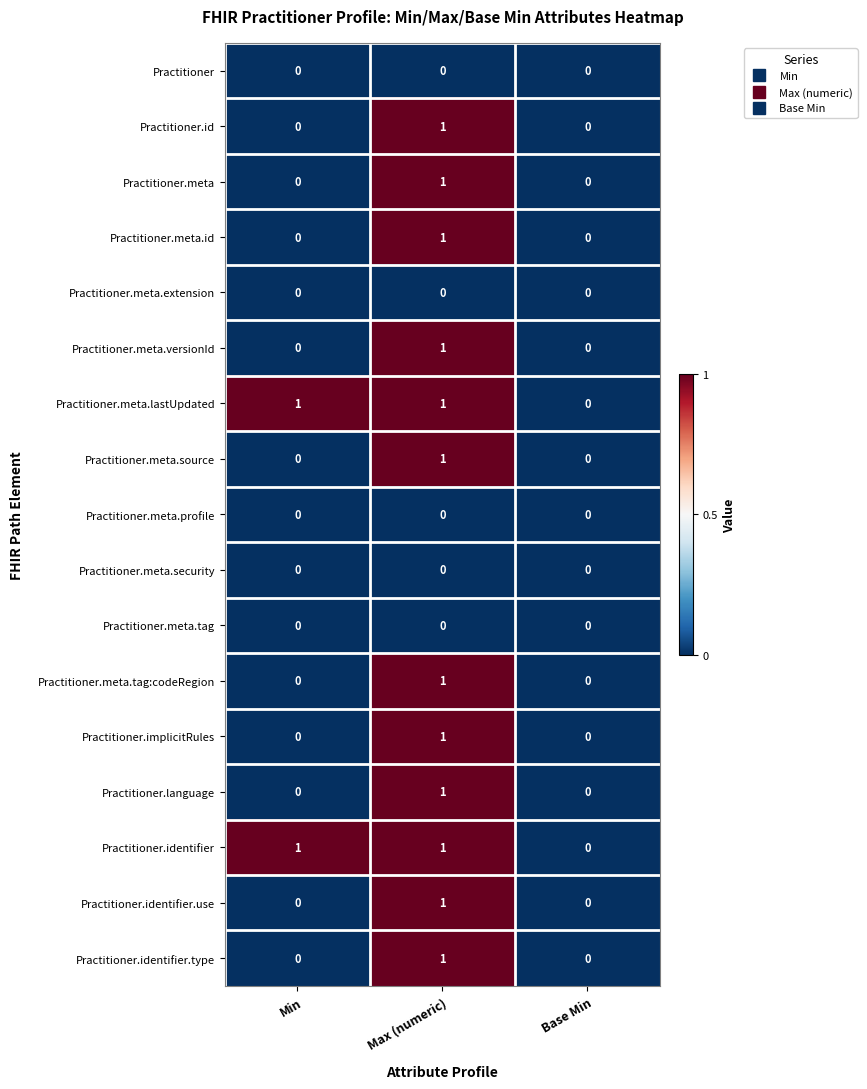

How many Practitioner.meta.versionId values are between 0 and 1?

3